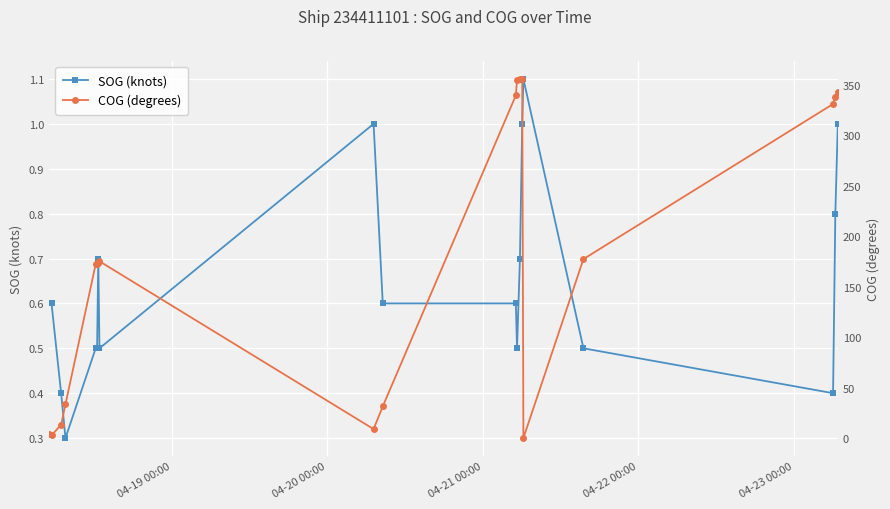

How many times do COG (degrees) and SOG (knots) cross each other?

2